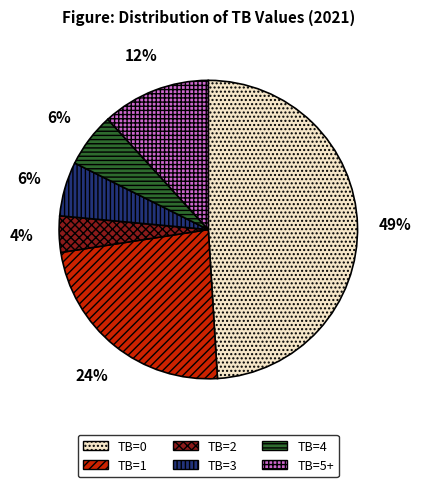

Approximately how many times larger is the value at TB=1 compared to TB=2?

6.0